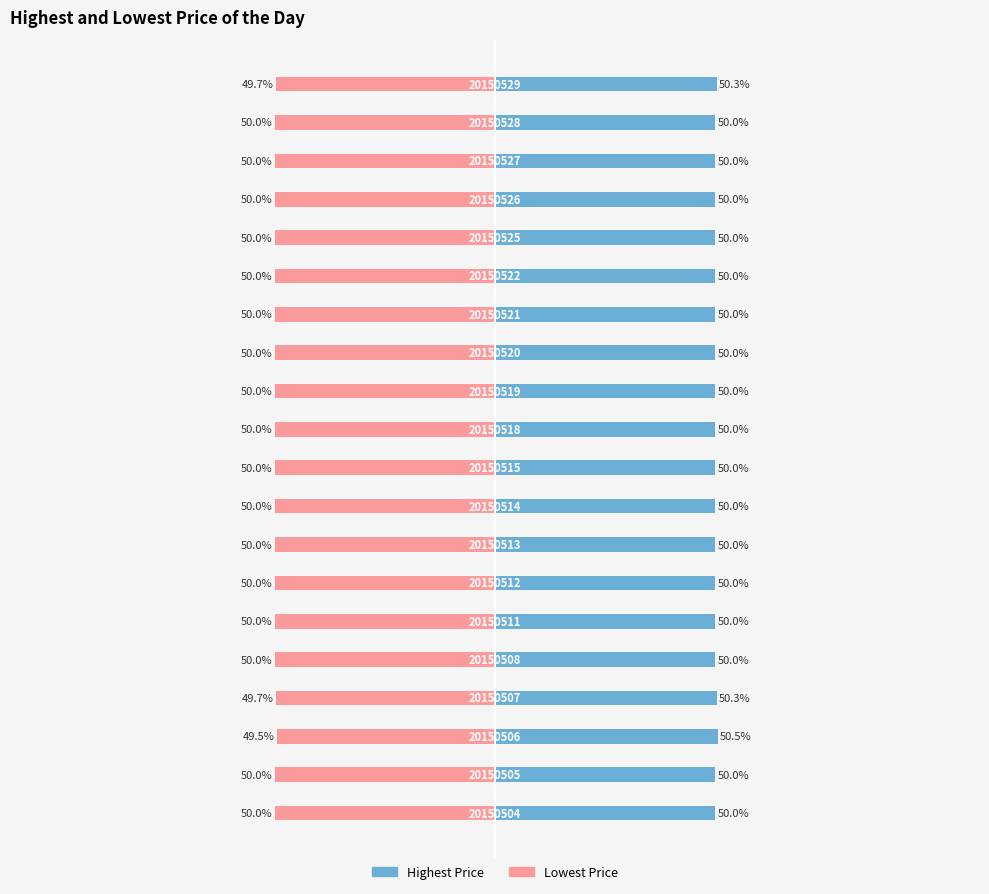

Reading left to right, transcribe all the data shown in this chart.

Lowest Price: -50.0	-50.0	-49.5	-49.7	-50.0	-50.0	-50.0	-50.0	-50.0	-50.0	-50.0	-50.0	-50.0	-50.0	-50.0	-50.0	-50.0	-50.0	-50.0	-49.7
Highest Price: 50.0	50.0	50.5	50.3	50.0	50.0	50.0	50.0	50.0	50.0	50.0	50.0	50.0	50.0	50.0	50.0	50.0	50.0	50.0	50.3